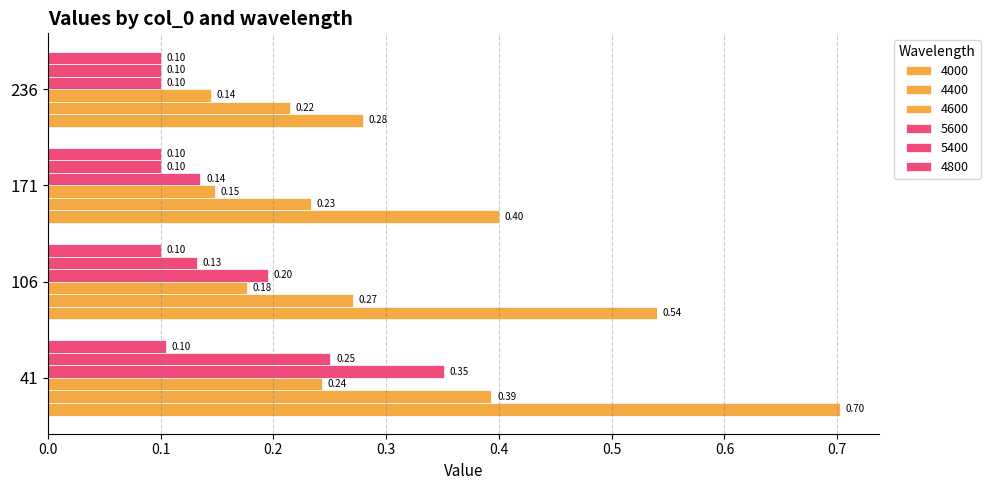

Count the number of categories in the chart.

4